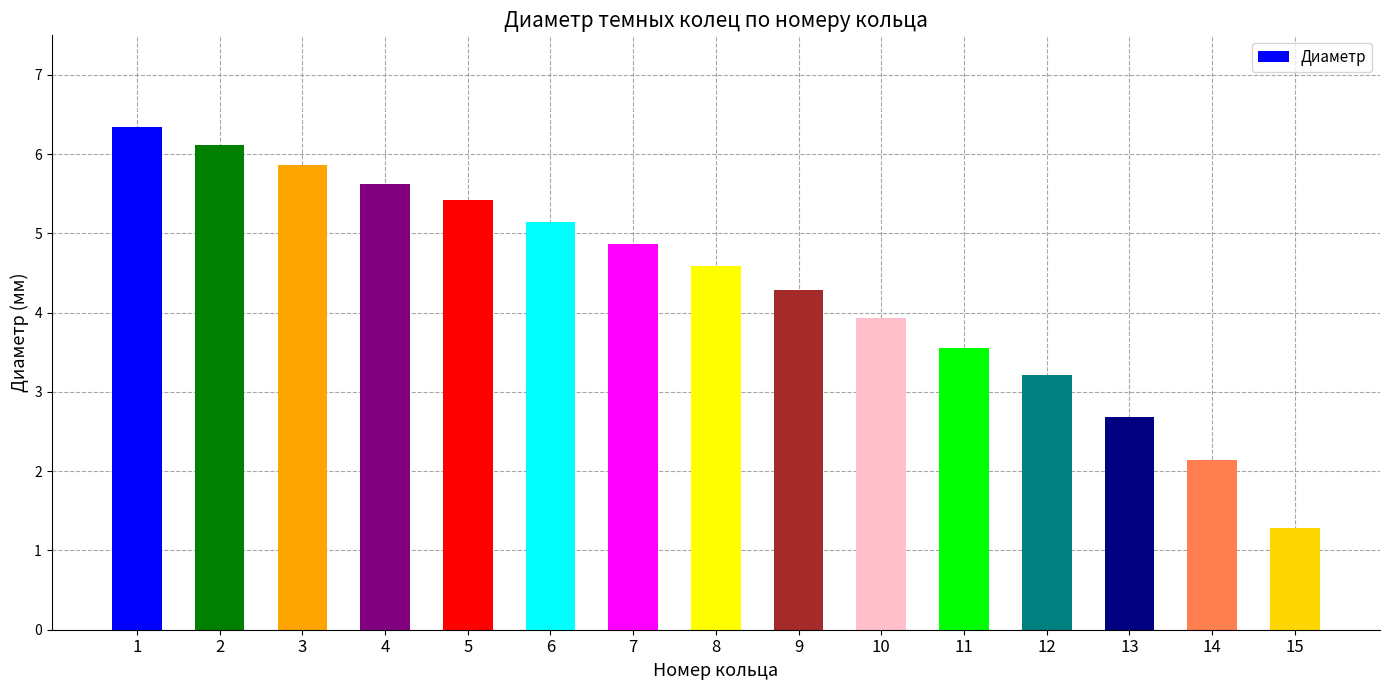

Where does the data first go above 4?

1